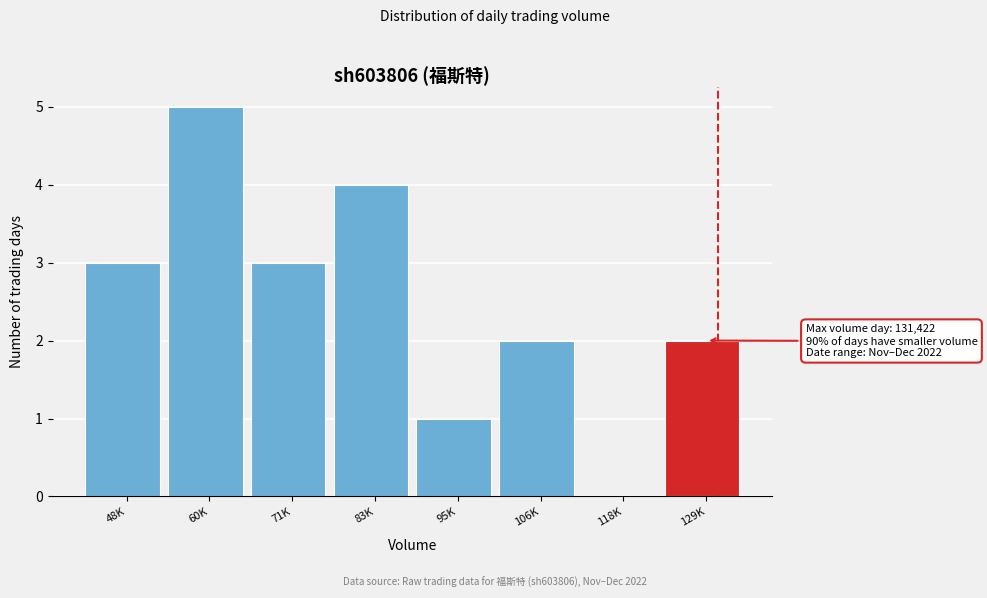

Reading right to left, transcribe all the data shown in this chart.

129K=2	118K=0	106K=2	95K=1	83K=4	71K=3	60K=5	48K=3